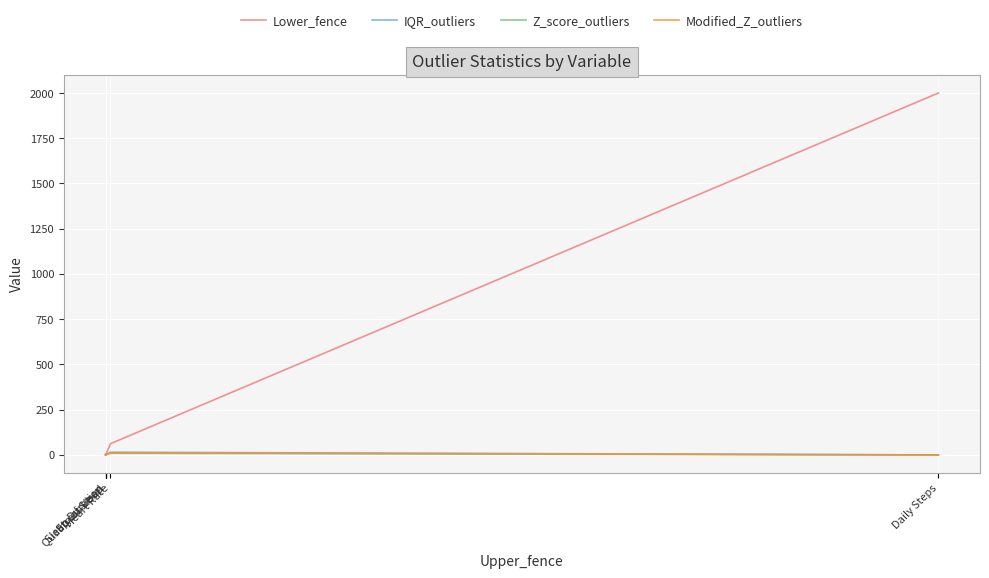

Which series has the largest total across all categories?

Lower_fence